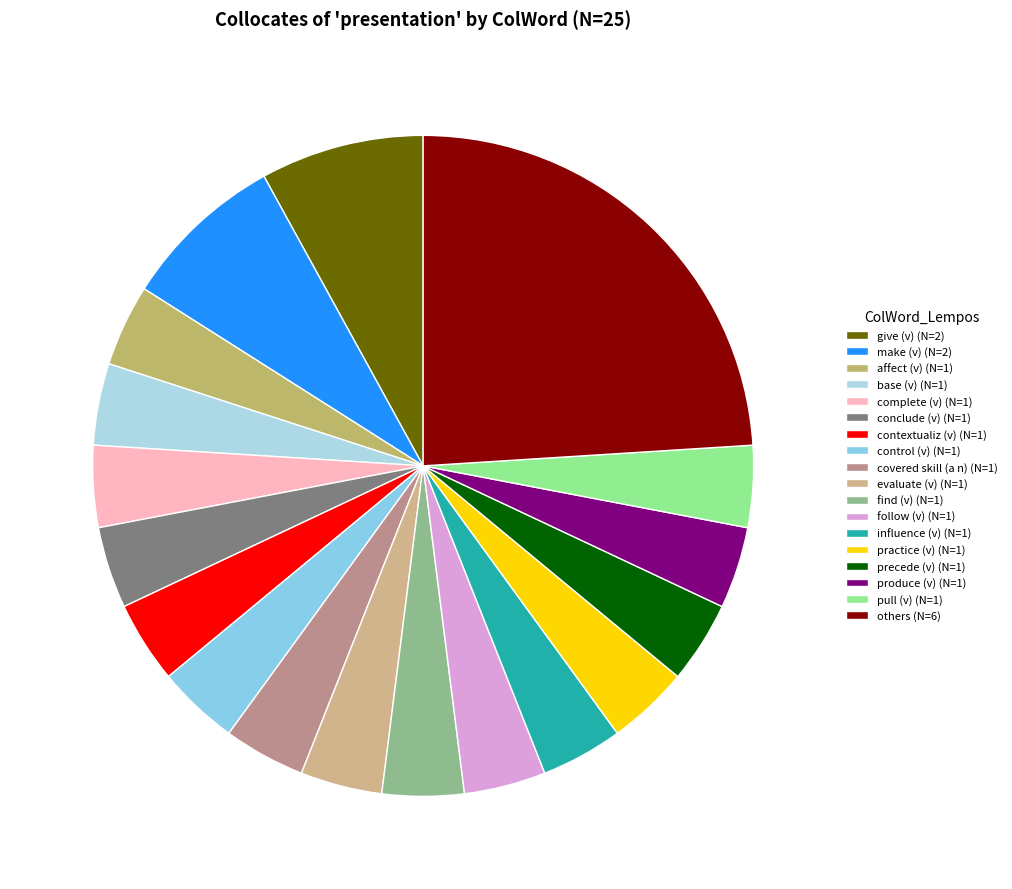

Count the number of slices in the pie.

18